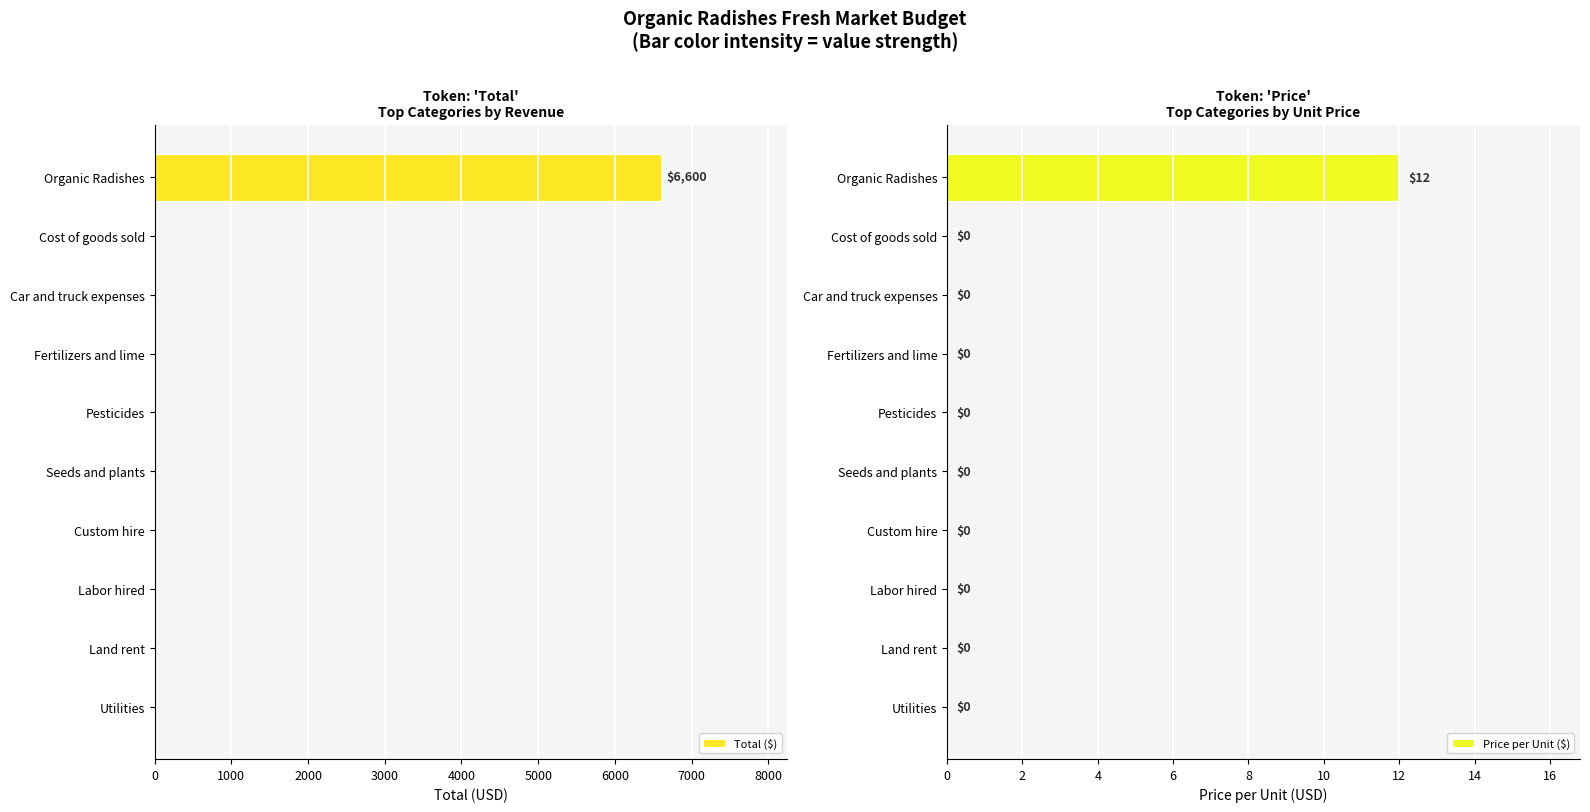

What are all the series names shown in the legend?

Total ($), Price per Unit ($)